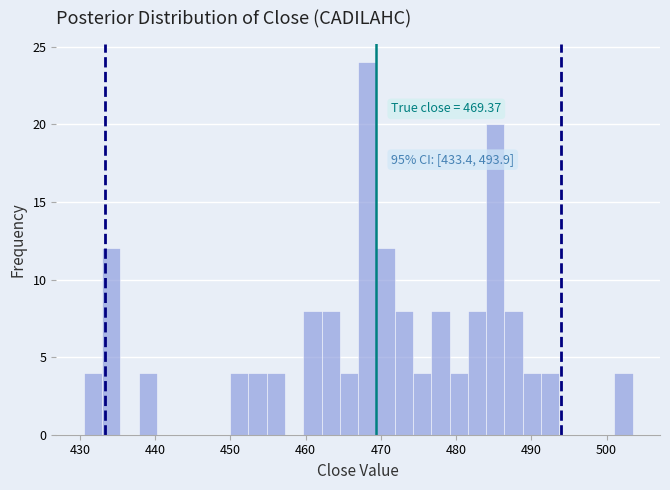

Around what value on the x-axis is the tallest bar? Give the approximate position of its centre, as read against the axis.

468